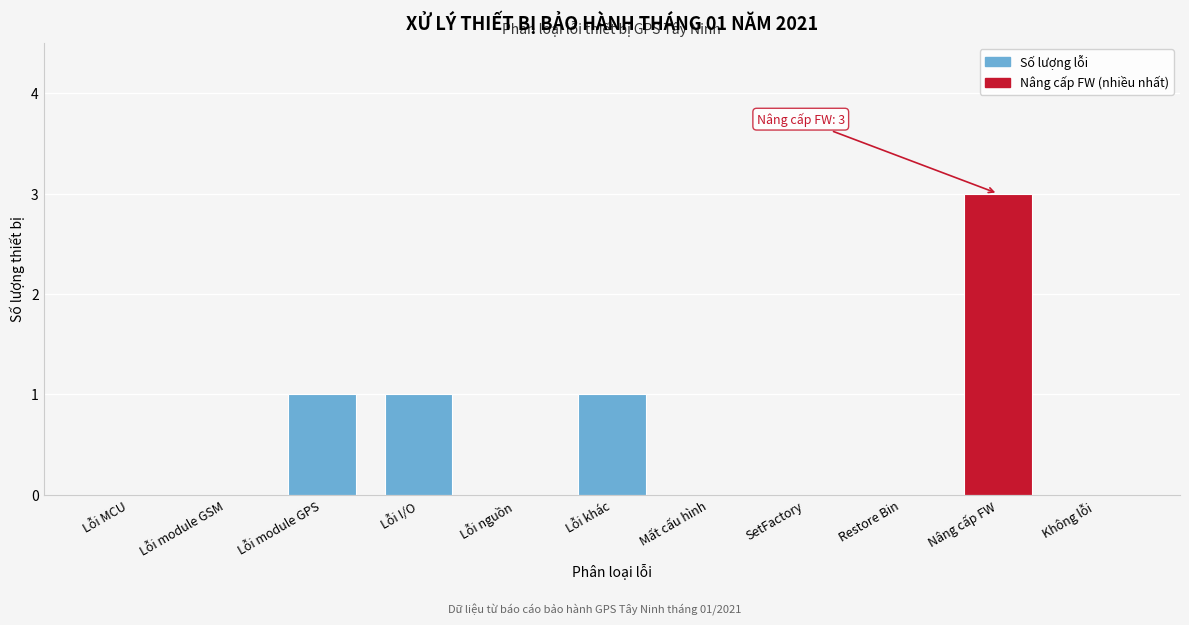

Reading left to right, transcribe all the data shown in this chart.

Lỗi MCU=0	Lỗi module GSM=0	Lỗi module GPS=1	Lỗi I/O=1	Lỗi nguồn=0	Lỗi khác=1	Mất cấu hình=0	SetFactory=0	Restore Bin=0	Nâng cấp FW=3	Không lỗi=0